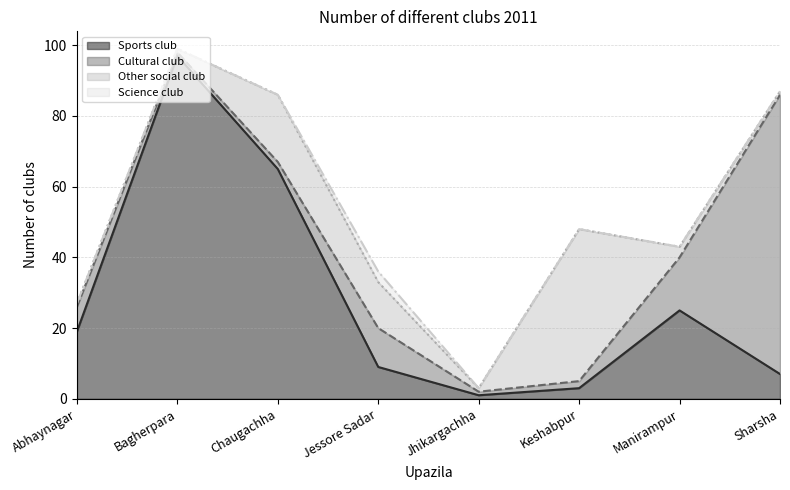

The Sports club series shows 4 at Keshabpur. True or false?

False